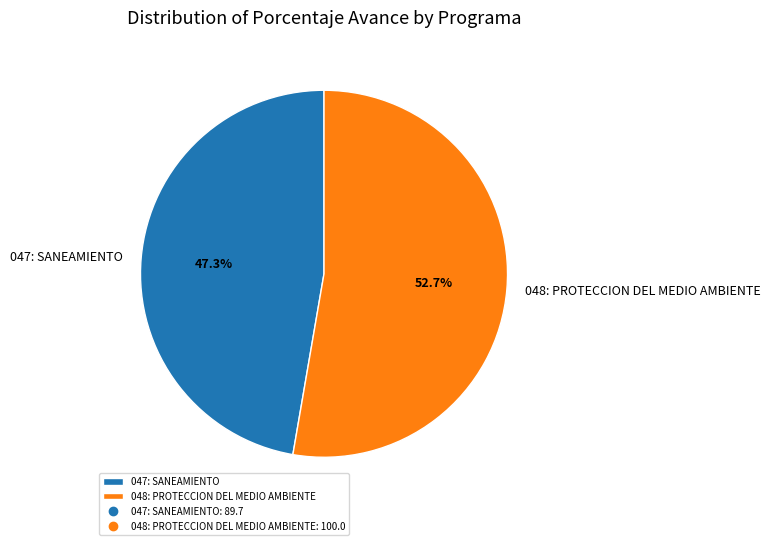

Between 048: PROTECCION DEL MEDIO AMBIENTE and 047: SANEAMIENTO, which is larger?

048: PROTECCION DEL MEDIO AMBIENTE